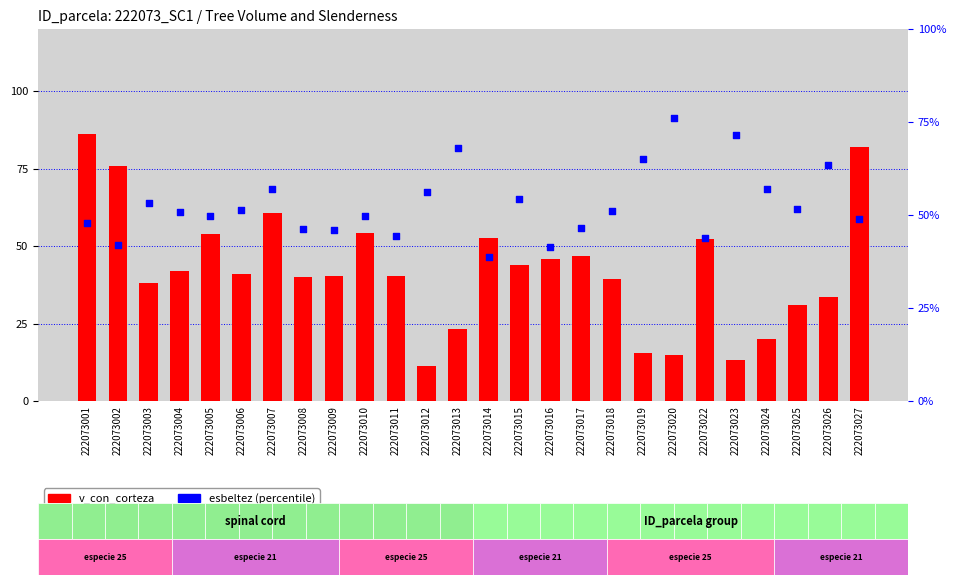

Which series reaches the maximum Y coordinate?

v_con_corteza